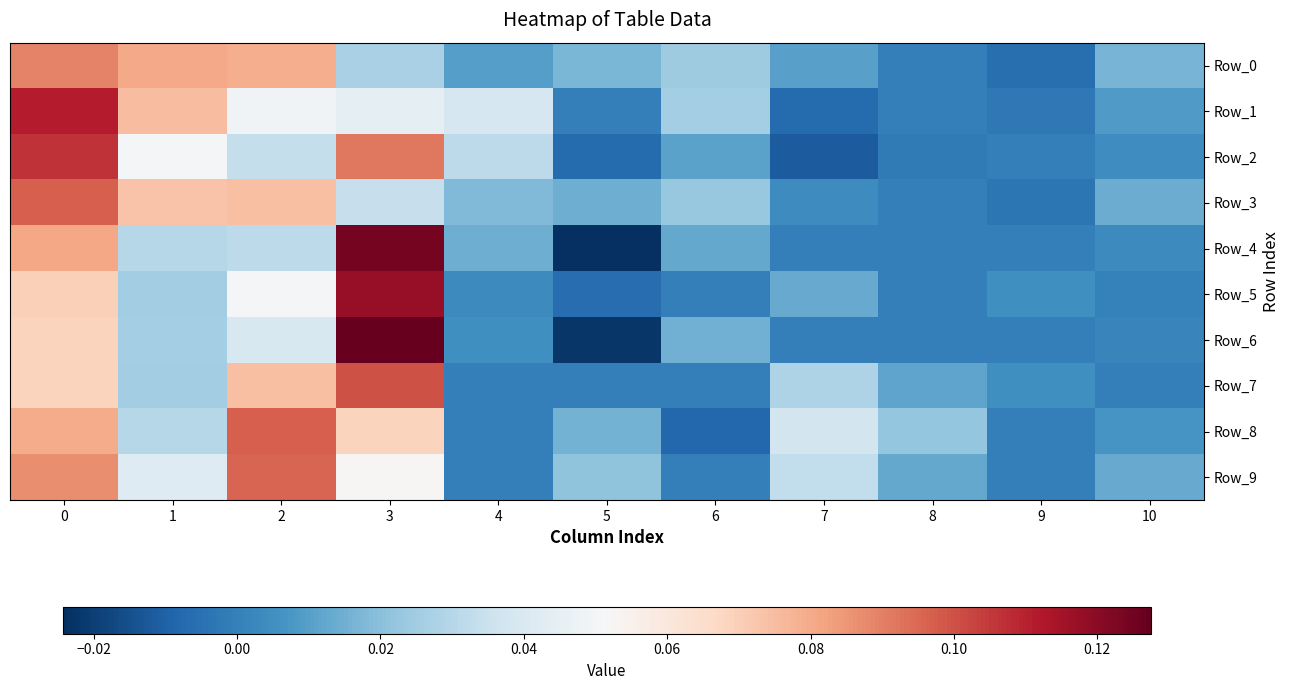

How many data points does each series have?

11